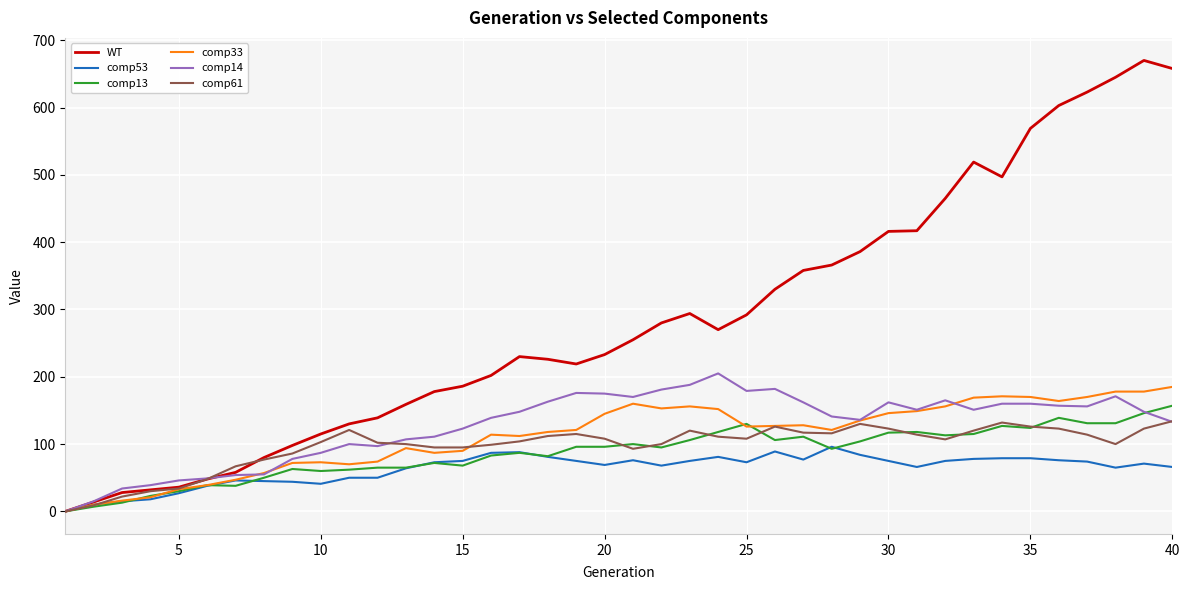

Which series has the largest range (max minus min)?

WT